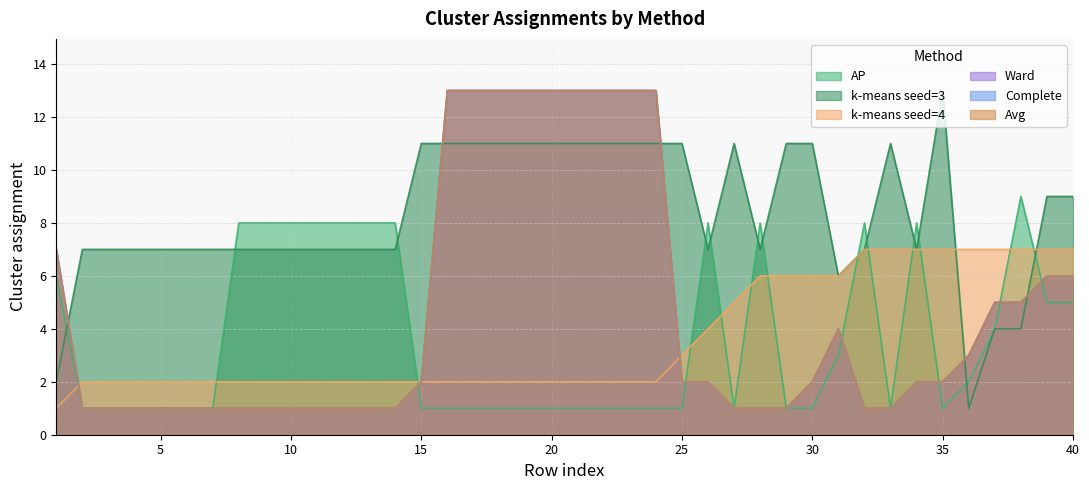

True or false: AP has a value of 0 at 15.

False